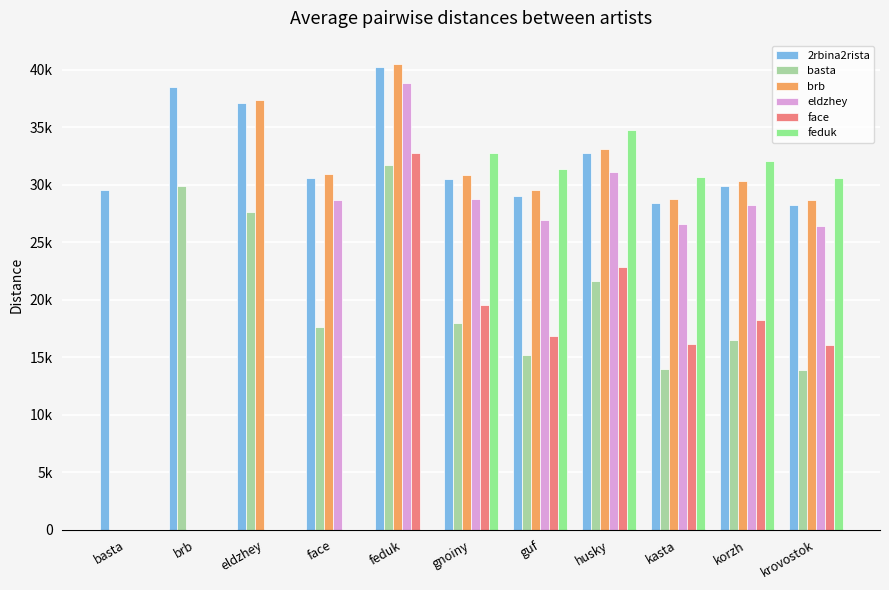

Does the chart contain stacked bars?

No